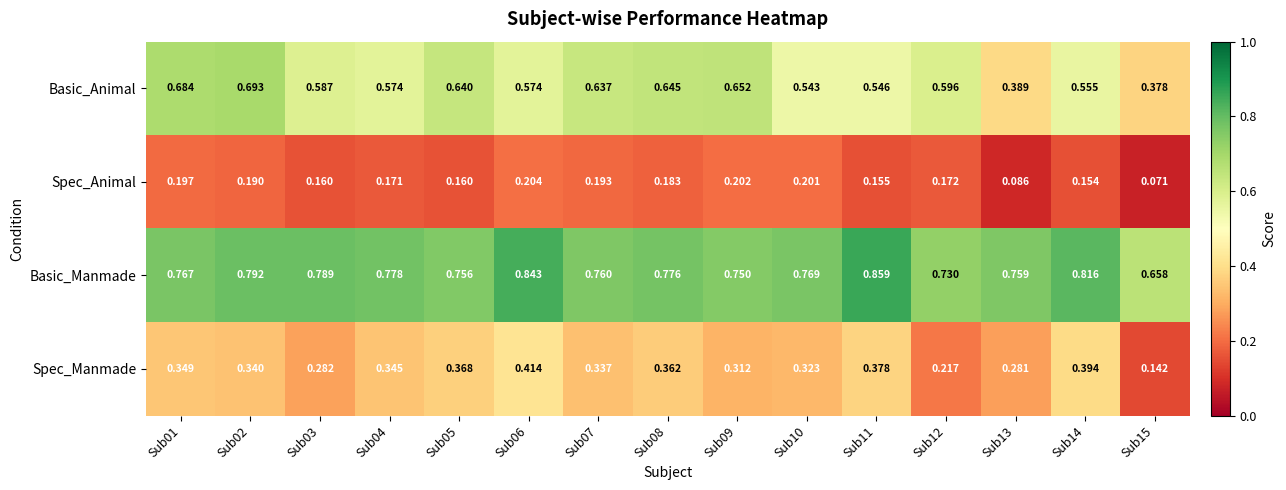

At which category is the sum across all series the highest?

Sub06